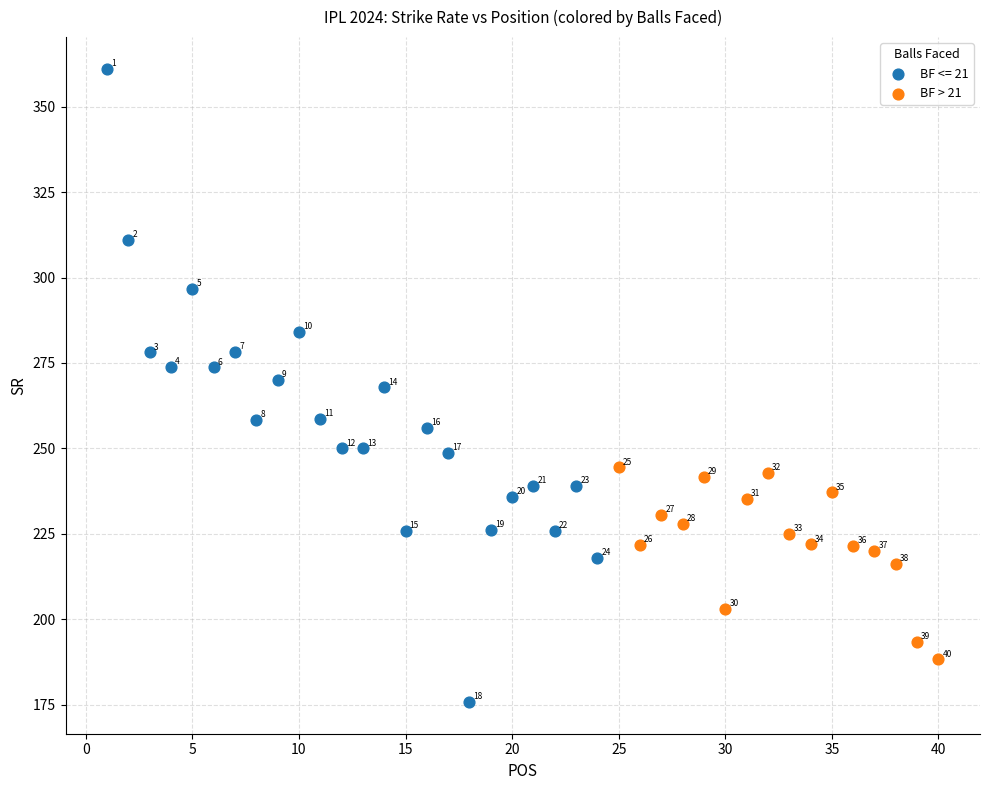

Which series has the largest Y range (max minus min)?

BF <= 21